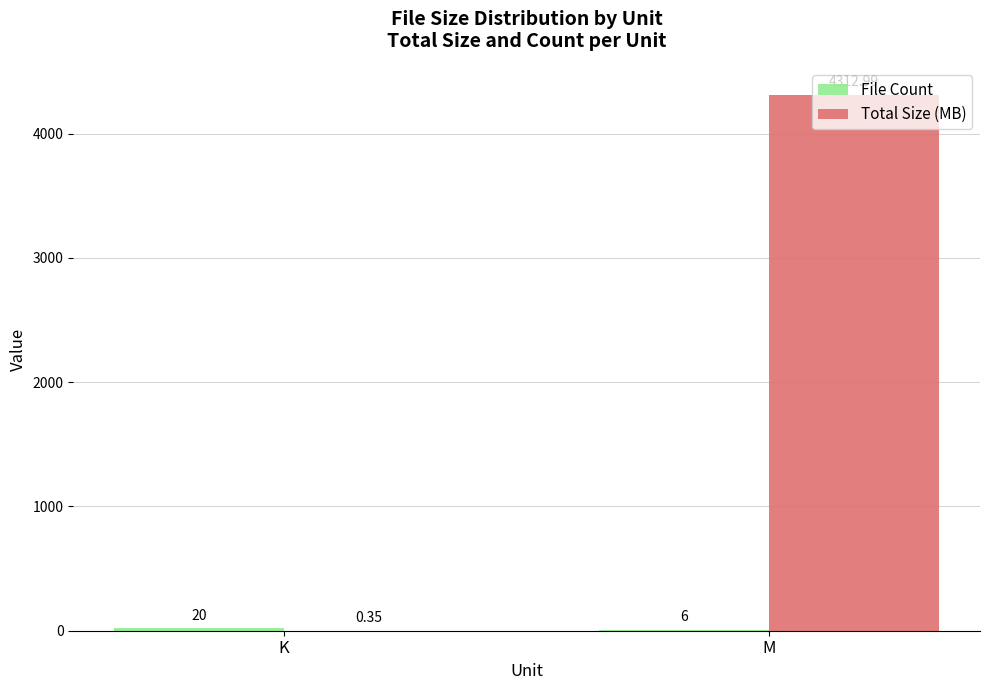

Which series changed the most between K and M?

Total Size (MB)